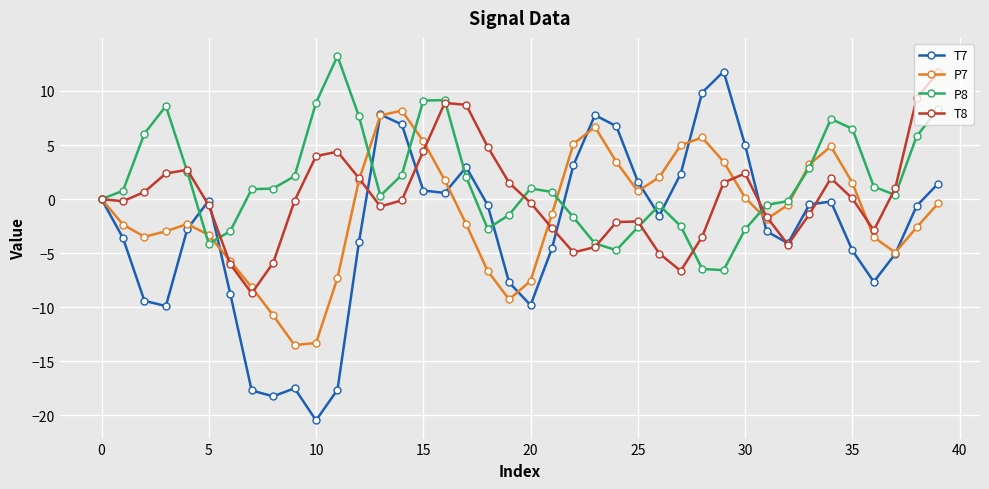

True or false: T8 has more than 2 points higher than both neighbors.

True